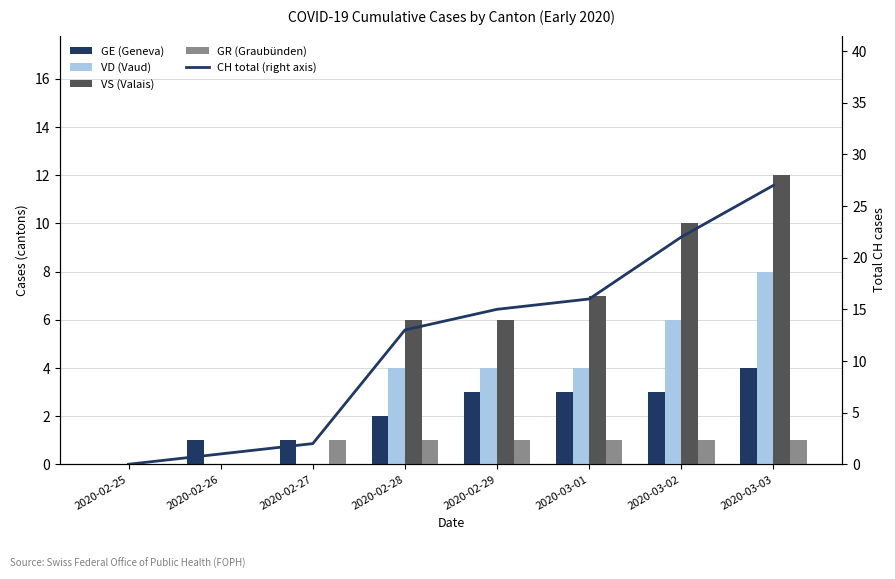

How many groups of bars are there?

8